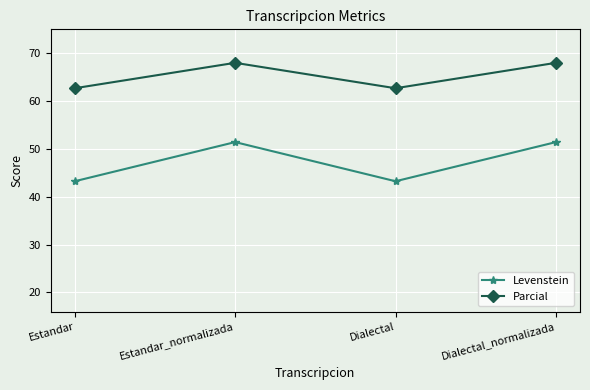

What are all the series names shown in the legend?

Levenstein, Parcial